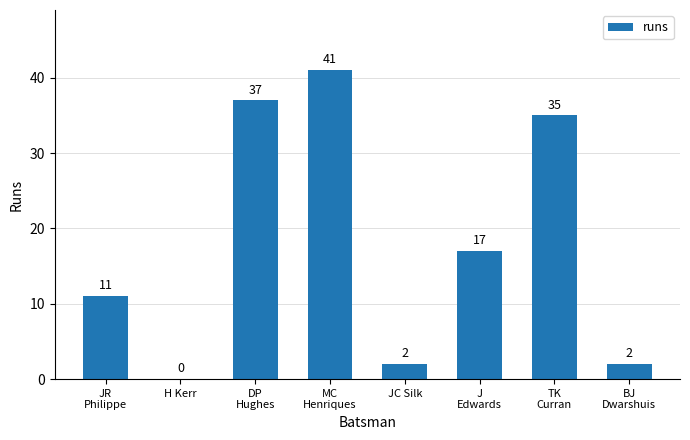

Which category has the highest value across all series?

MC
Henriques